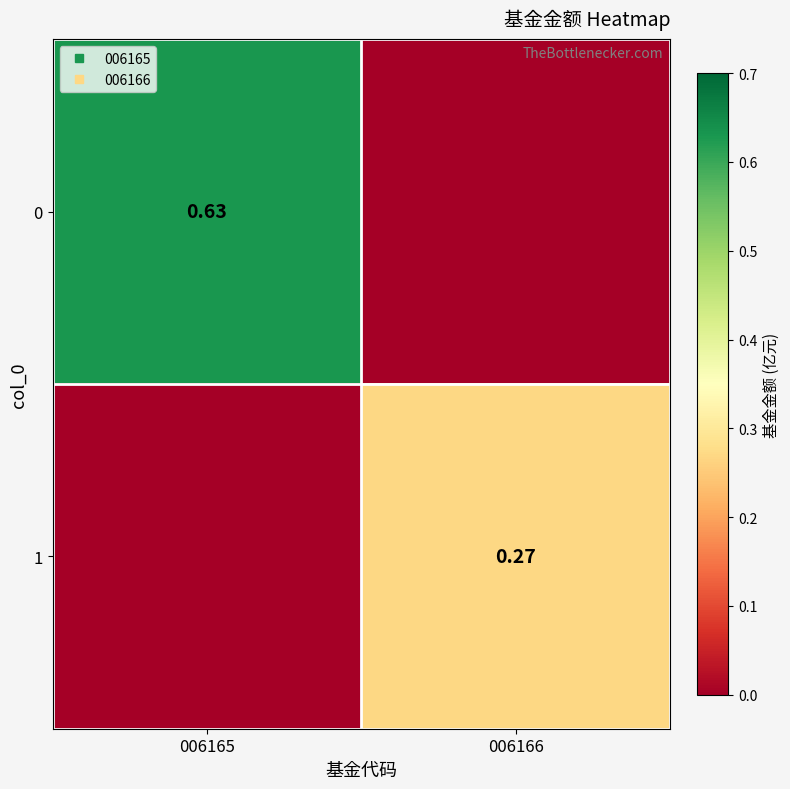

At which category does the chart reach its peak across all series?

006165